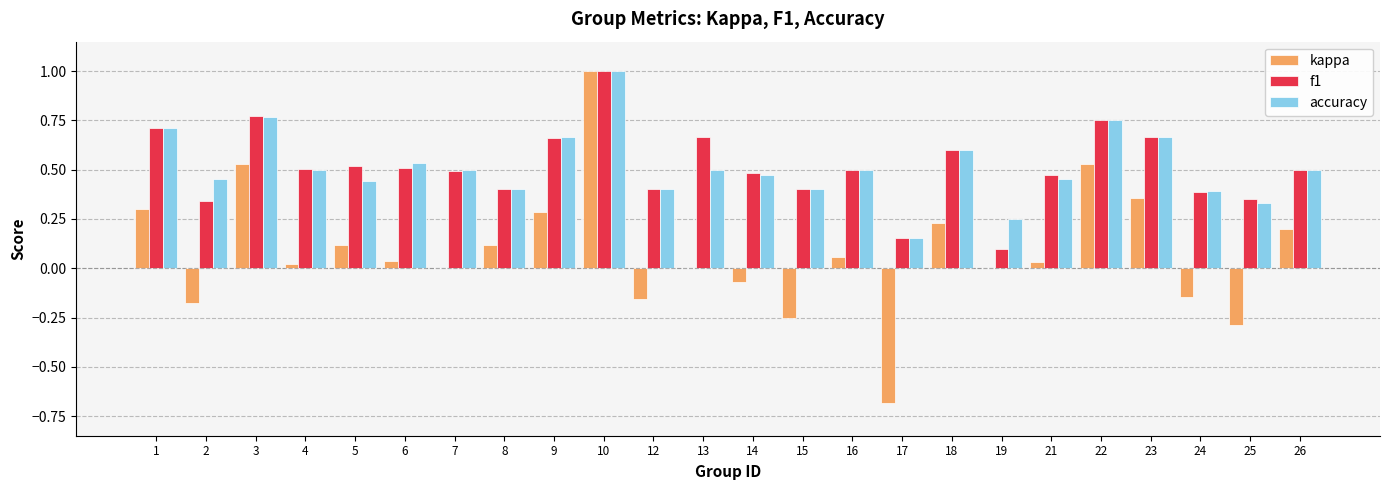

Is the value of f1 at 24 greater than the value of kappa at 25?

Yes